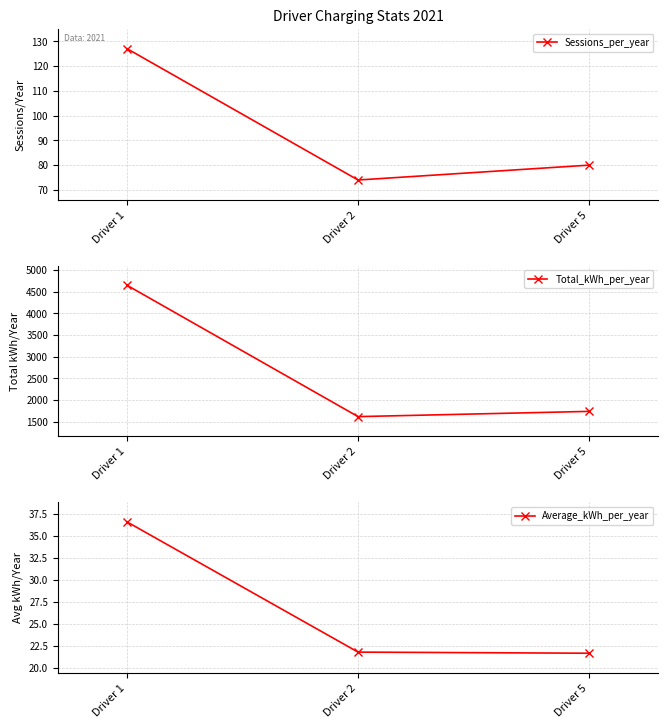

Which series has the largest range (max minus min)?

Total_kWh_per_year